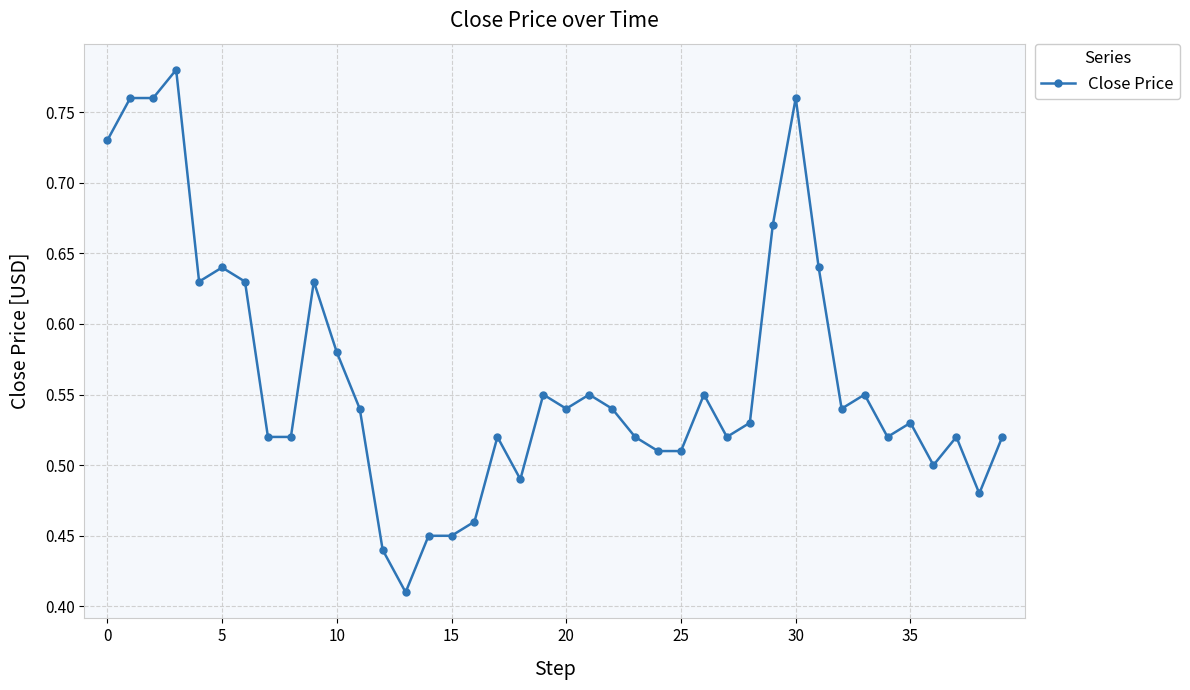

Count the values in the range 0 to 1.

40